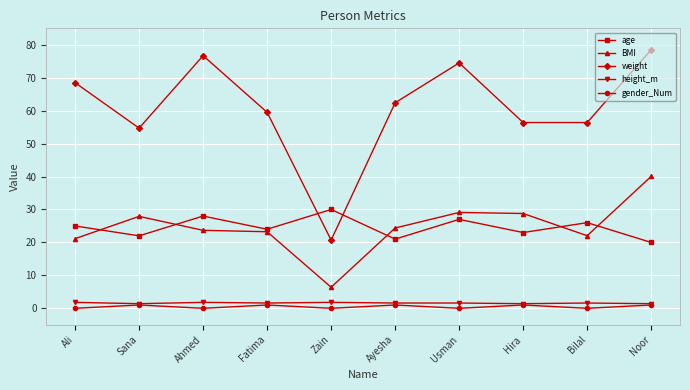

What is the approximate value of height_m at Zain?

1.8